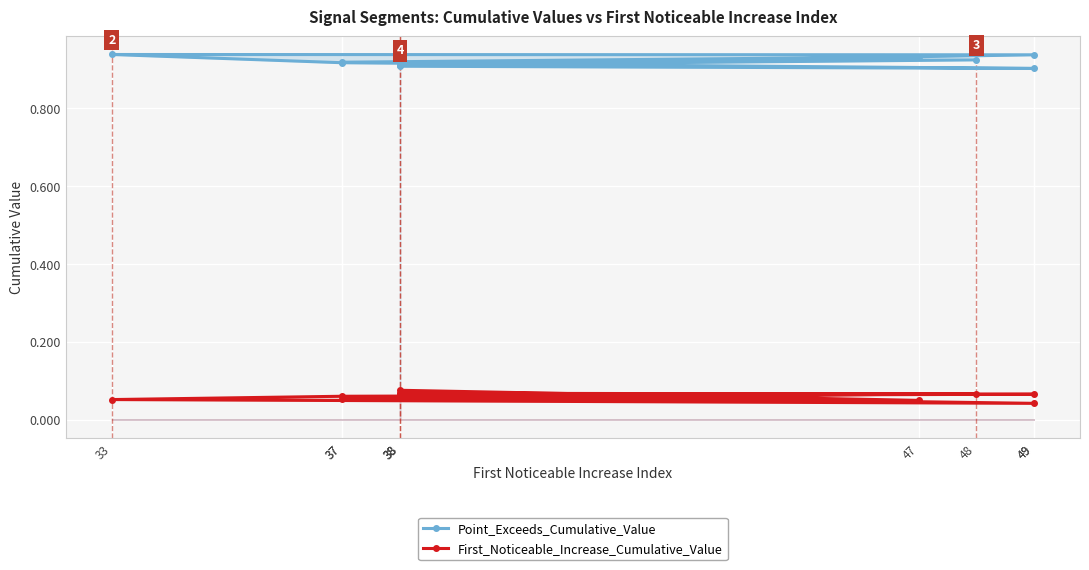

At which category is the sum across all series the highest?

48